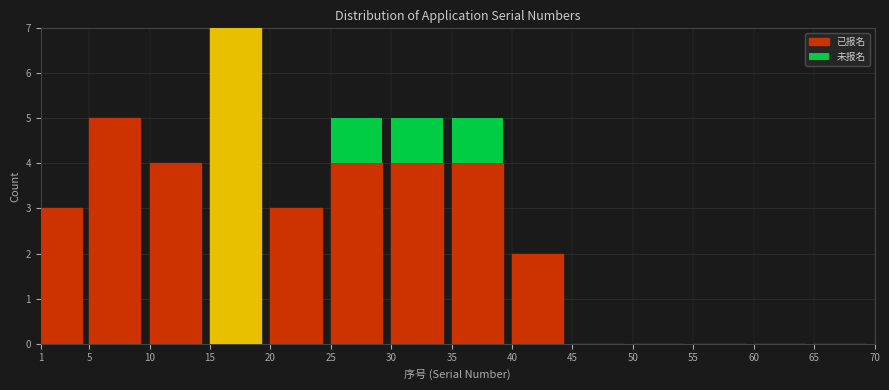

Reading left to right, what are the values for 已报名?

1=3	5=5	10=4	15=7	20=3	25=4	30=4	35=4	40=2	45=0	50=0	55=0	60=0	65=0